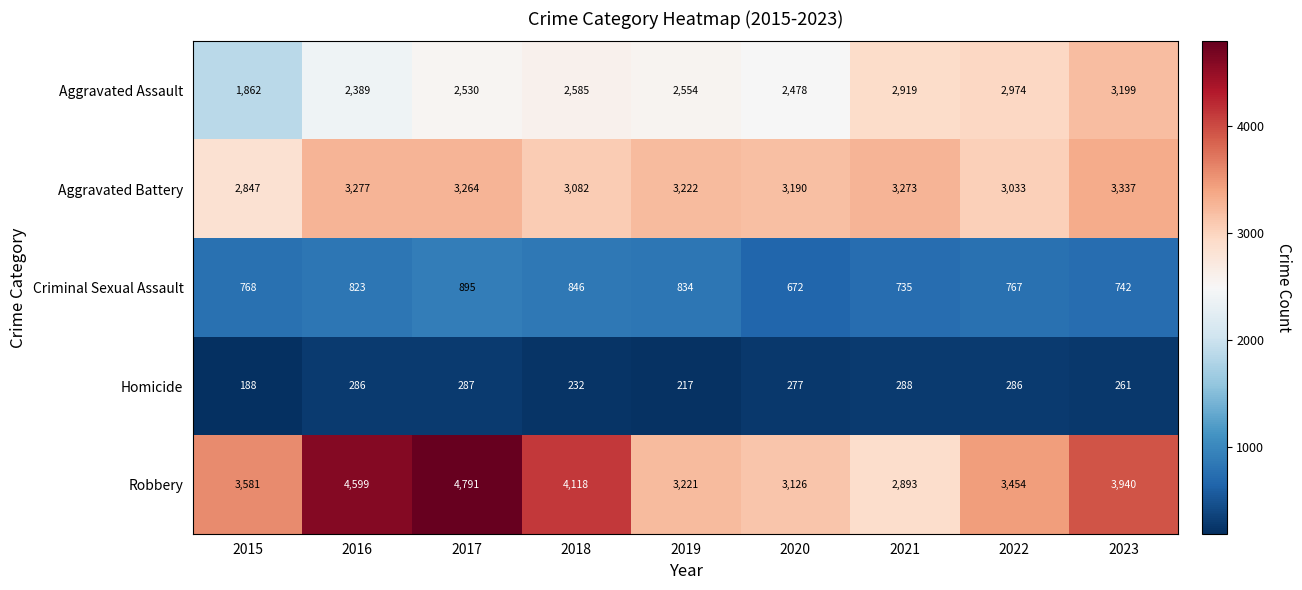

What is the total value across all series at 2023?

11479